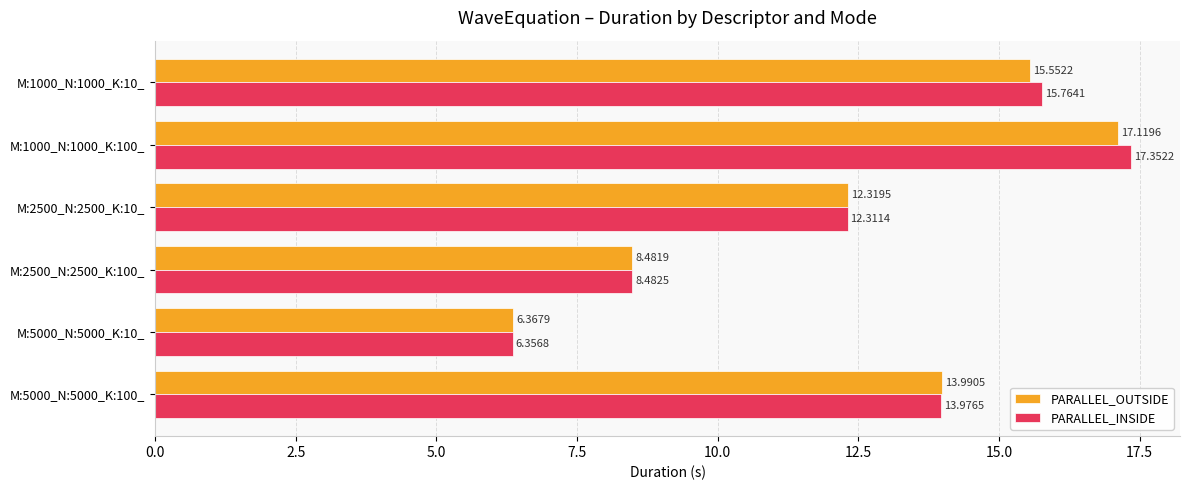

Which category has the lowest value in the PARALLEL_INSIDE series?

M:5000_N:5000_K:10_